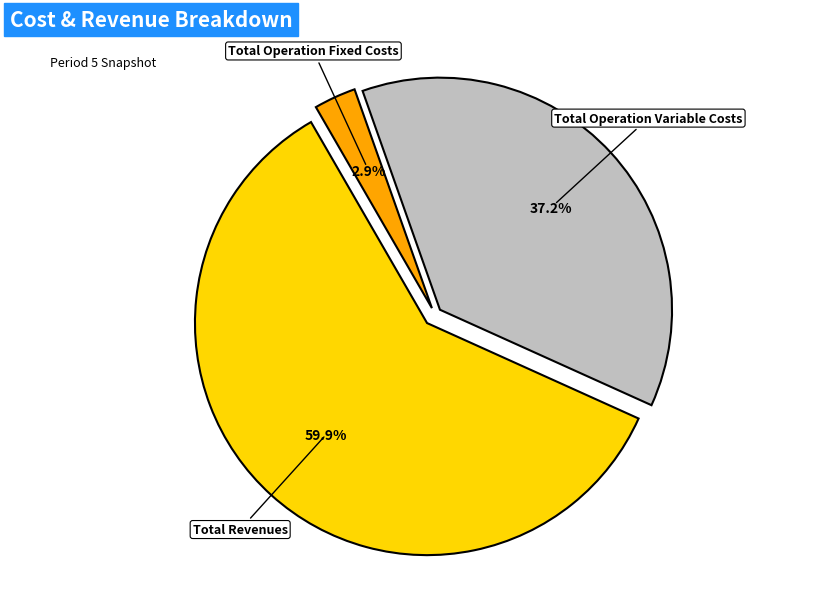

The Total Operation Fixed Costs slice represents 3% of the pie. True or false?

True